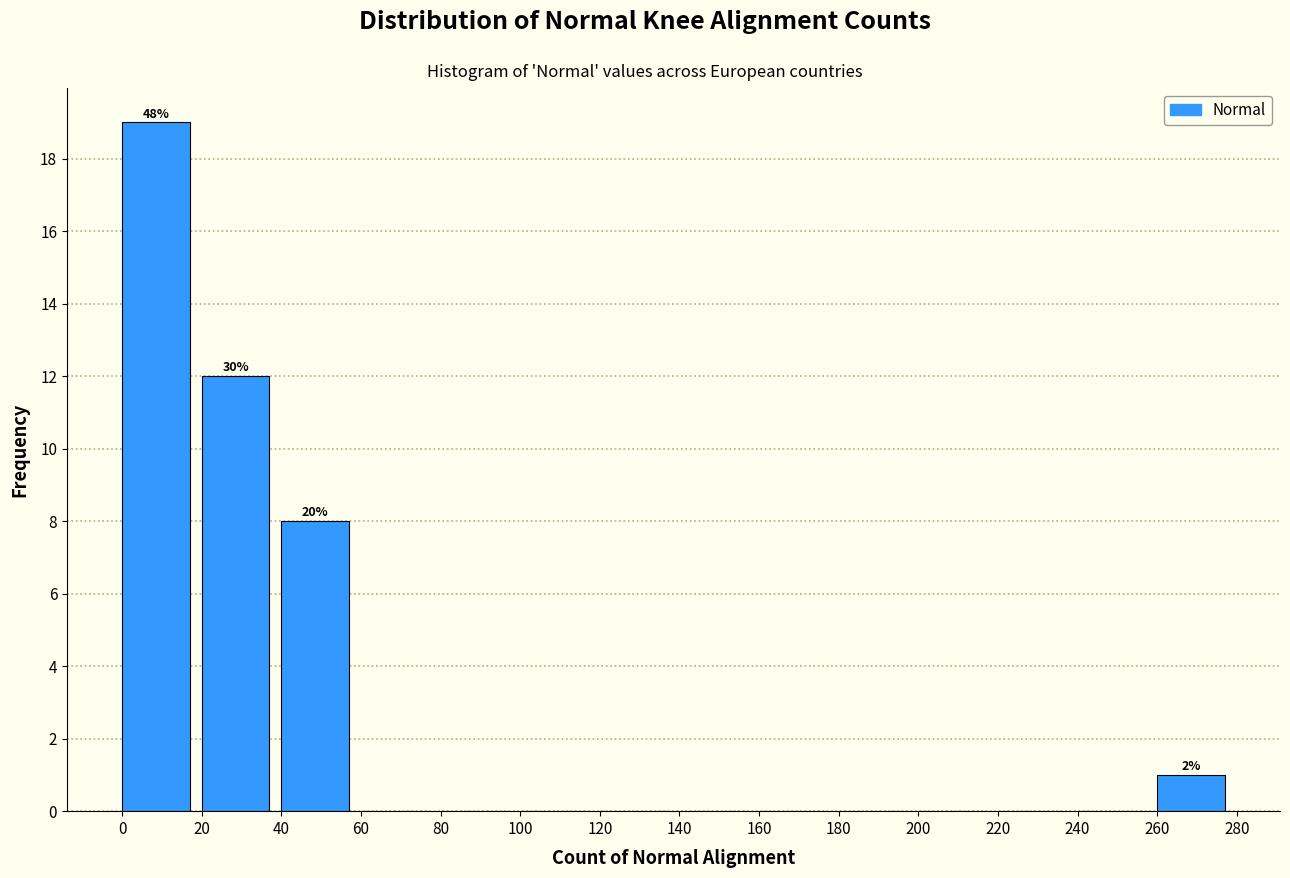

Over which range of the x-axis is the bar tallest?

0 to 20